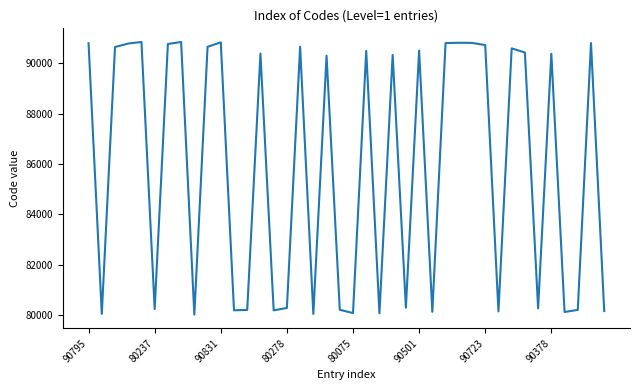

What is the greatest value displayed?

90846